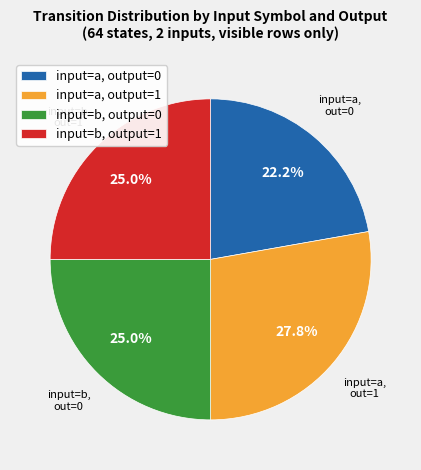

What is the total percentage of input=b, output=0 and input=b, output=1?

50.0%